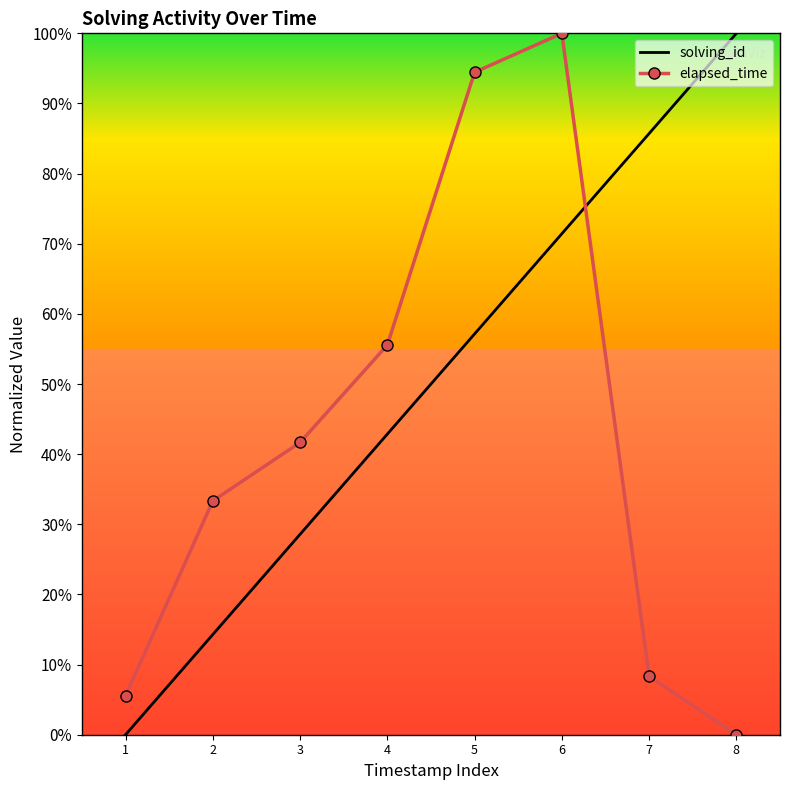

List the labels in order of elapsed_time value, smallest first.

8, 1, 7, 2, 3, 4, 5, 6